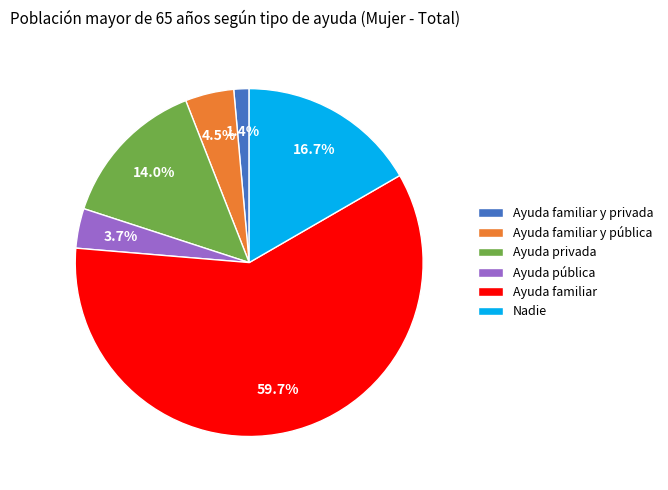

What percentage is the Ayuda privada slice, to the nearest percent?

14%